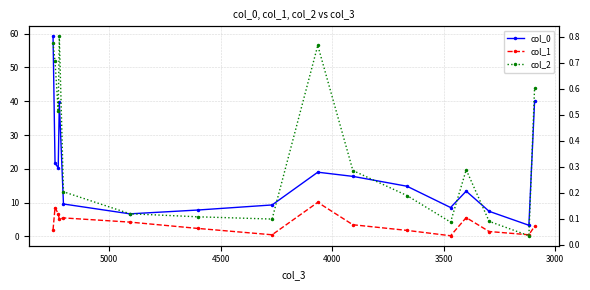

At how many categories does at least one series exceed 28?

3